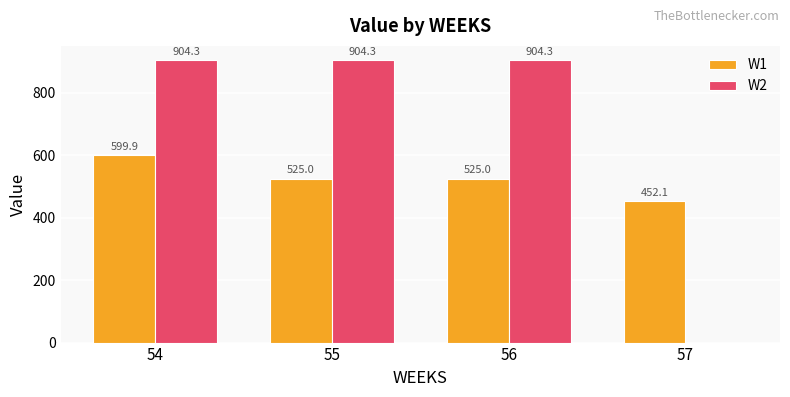

Reading right to left, extract all data points from this chart.

W1: 57=452.1	56=525.0	55=525.0	54=599.9
W2: 57=0.0	56=904.3	55=904.3	54=904.3